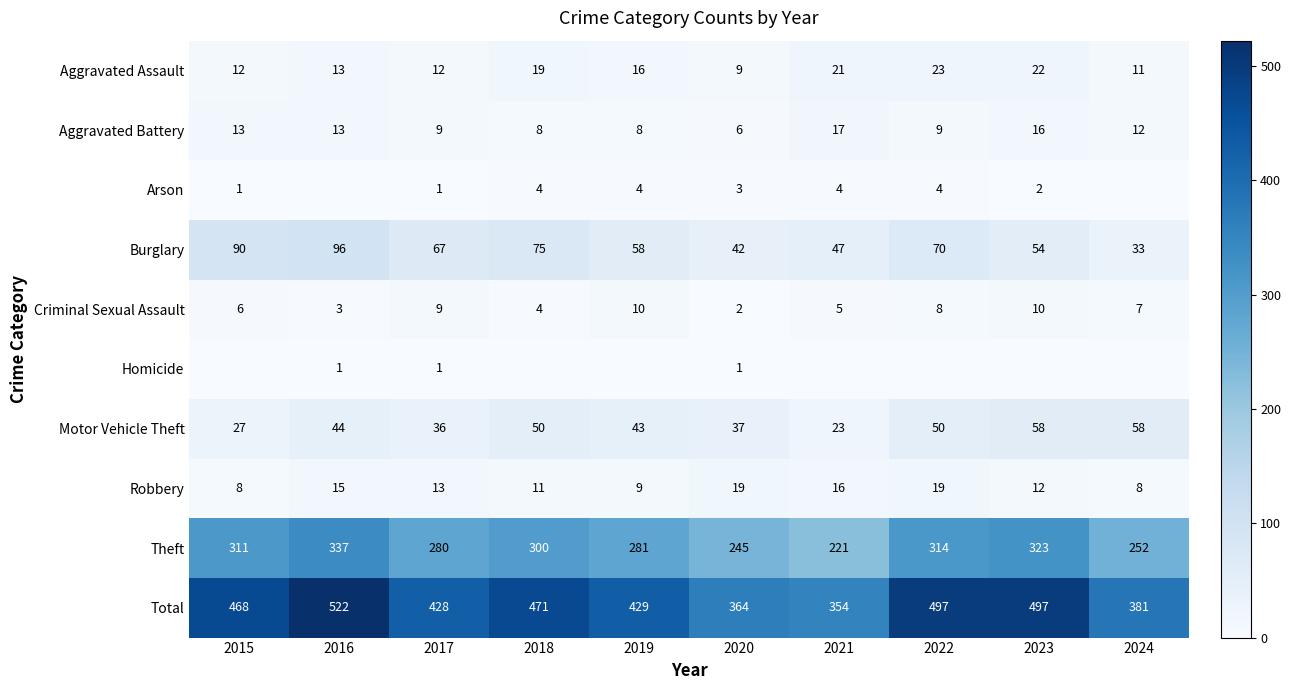

What is the sum of all Aggravated Assault values?

158